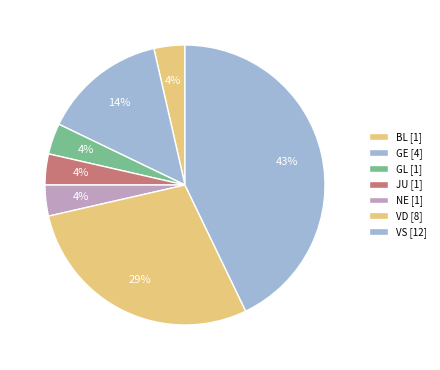

How many segments does this pie chart have?

7